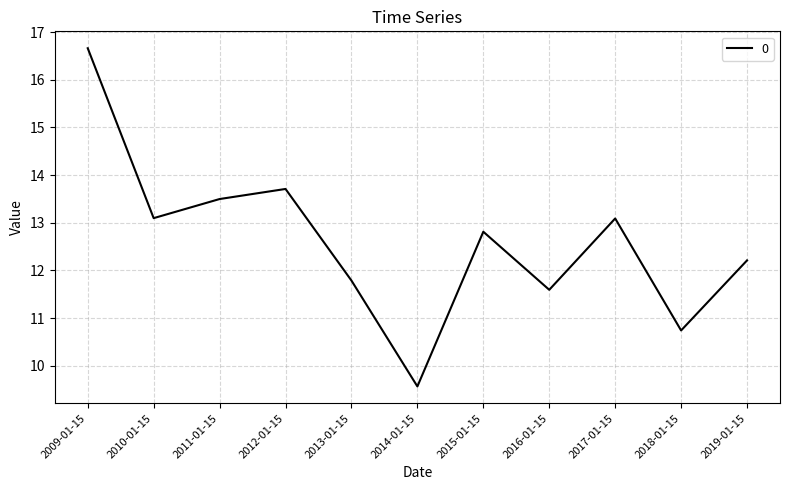

What is the sum of the values at 2018-01-15 and 2012-01-15?

24.4